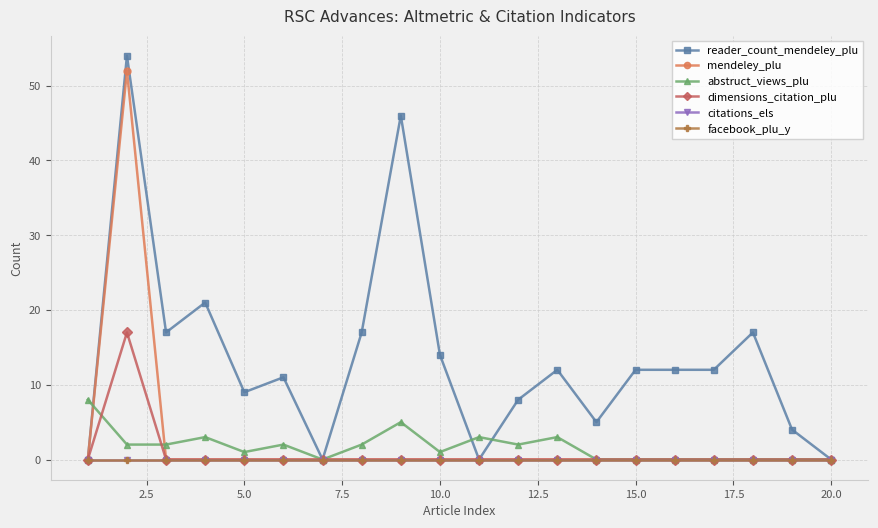

Does the chart have visible grid lines?

Yes